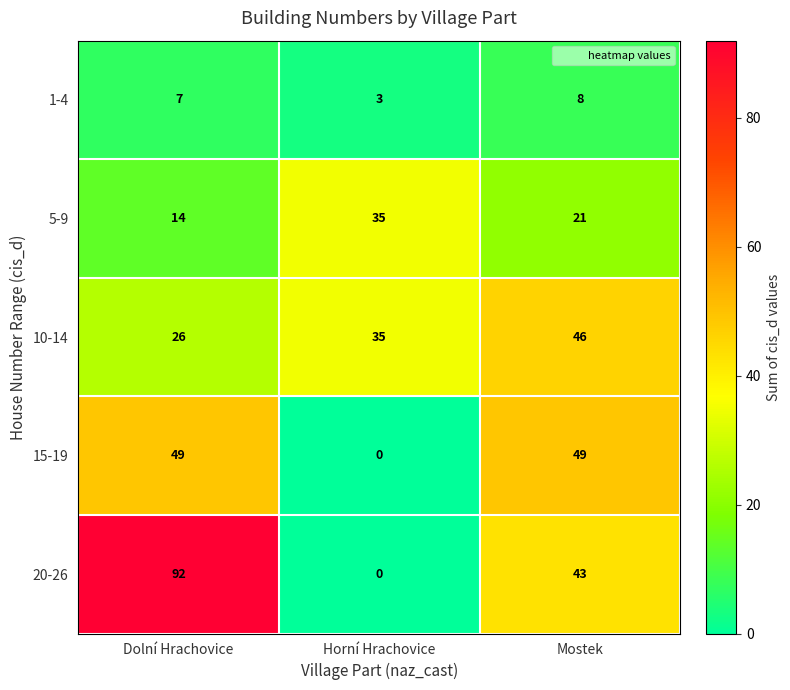

Is it true that 1-4 equals 11 at Dolní Hrachovice?

False